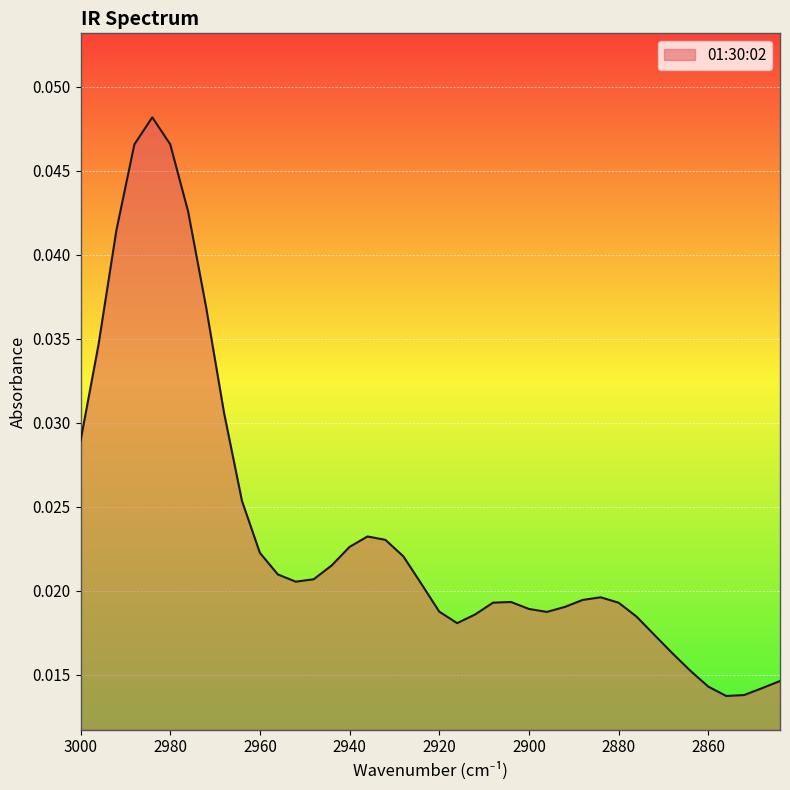

The chart shows a value of 0.0 at 2856. True or false?

False